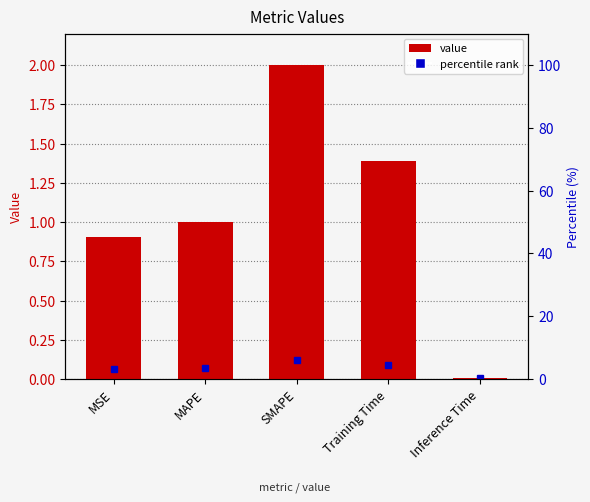

What is the sum of all values?

5.3